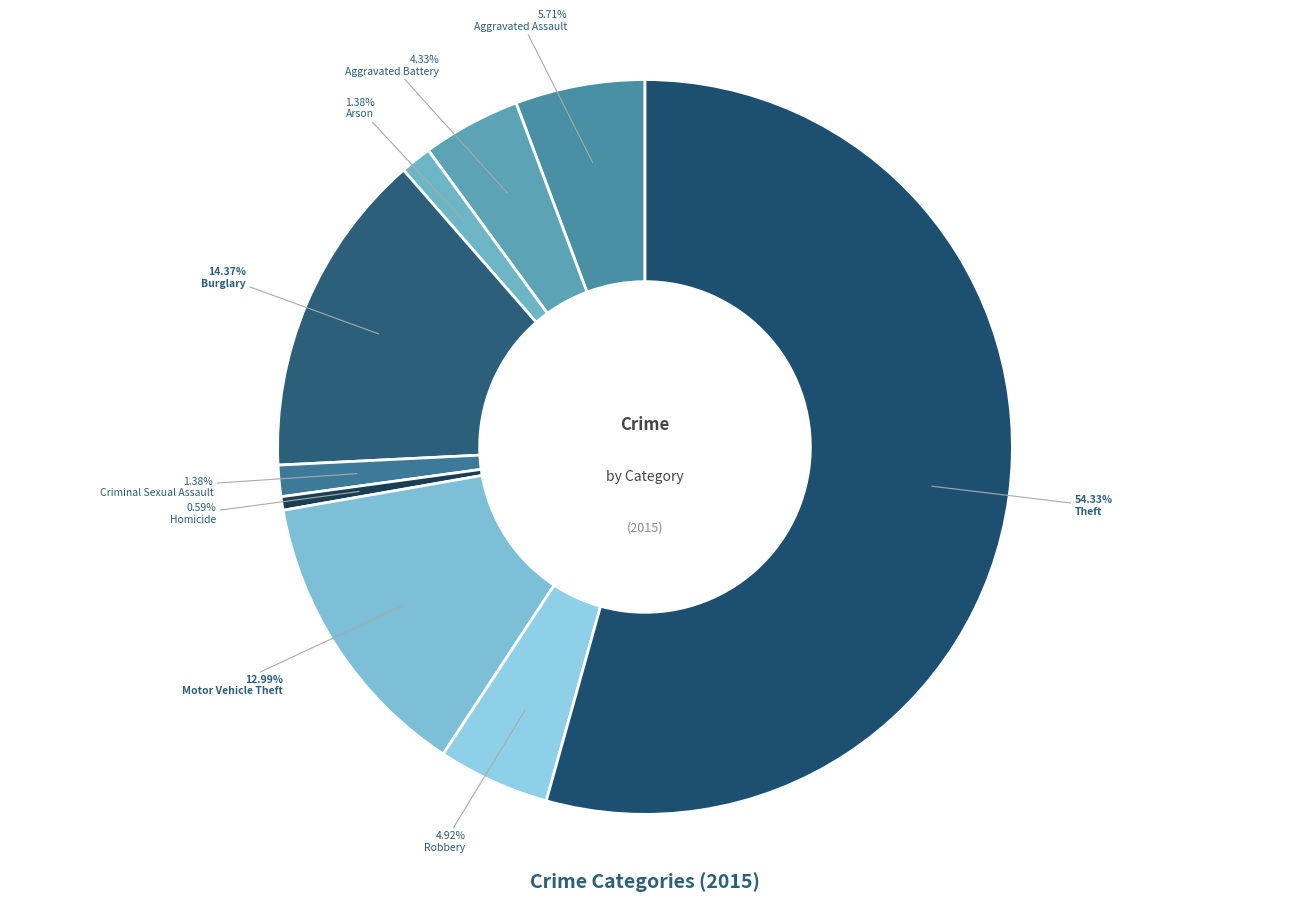

To the nearest percent, what is the average slice percentage?

11%